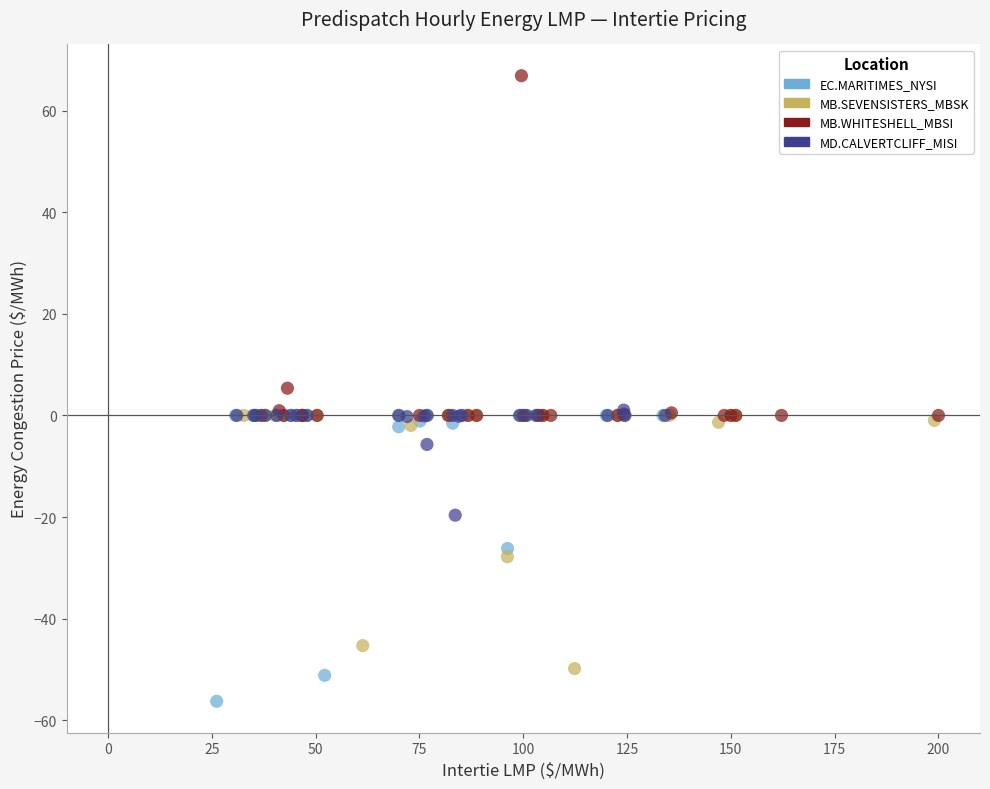

Which series reaches the maximum Y coordinate?

MB.WHITESHELL_MBSI